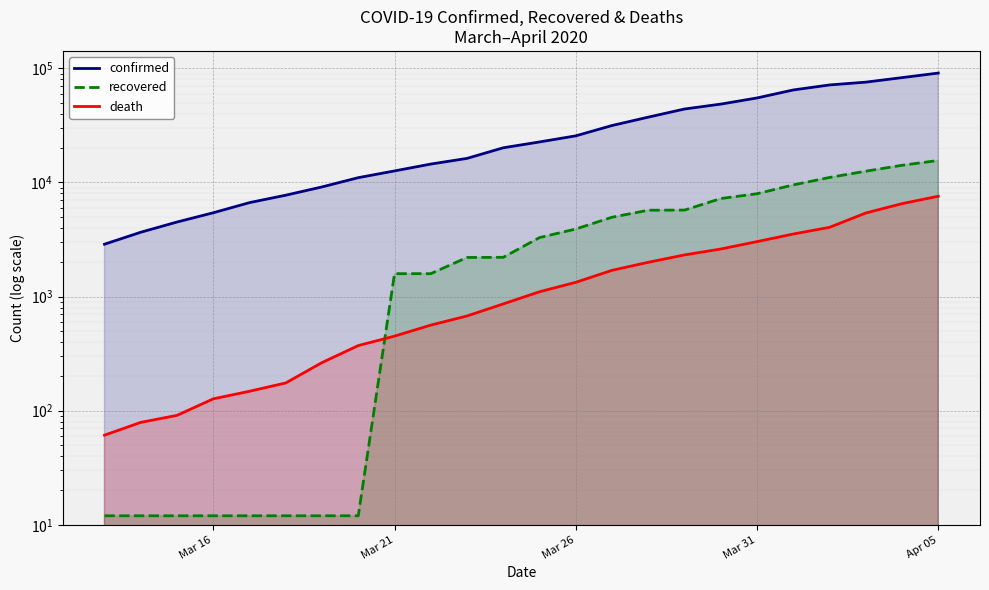

True or false: confirmed has more than 0 points higher than both neighbors.

False